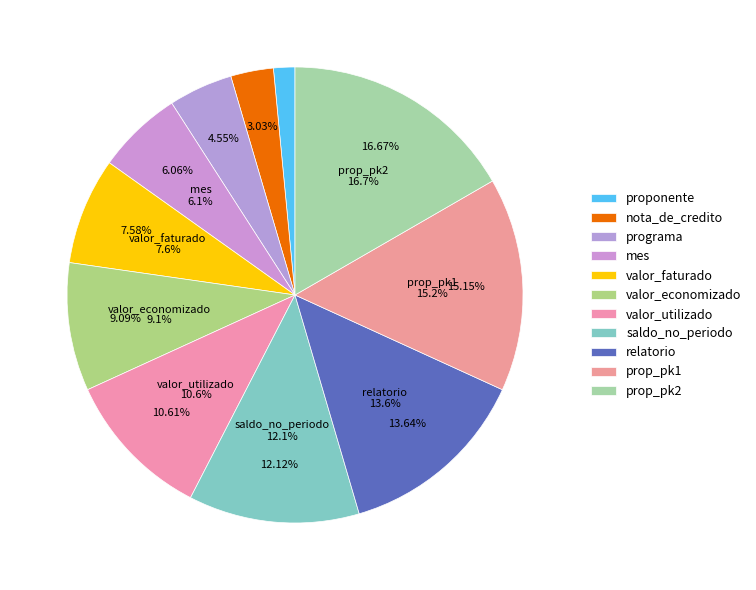

How many segments does this pie chart have?

11